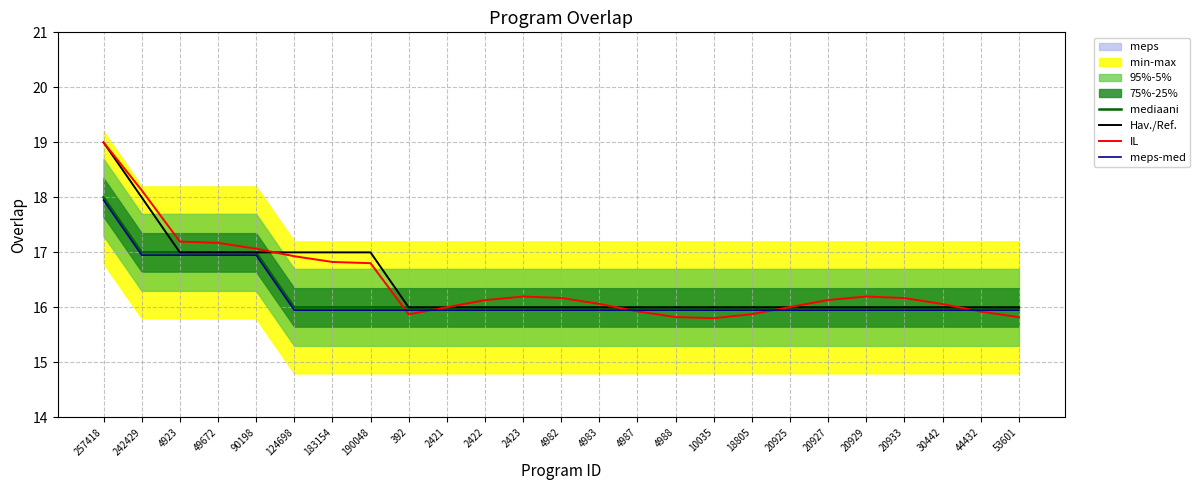

What is the difference between the second highest and second lowest values in the meps-med series?

1.0